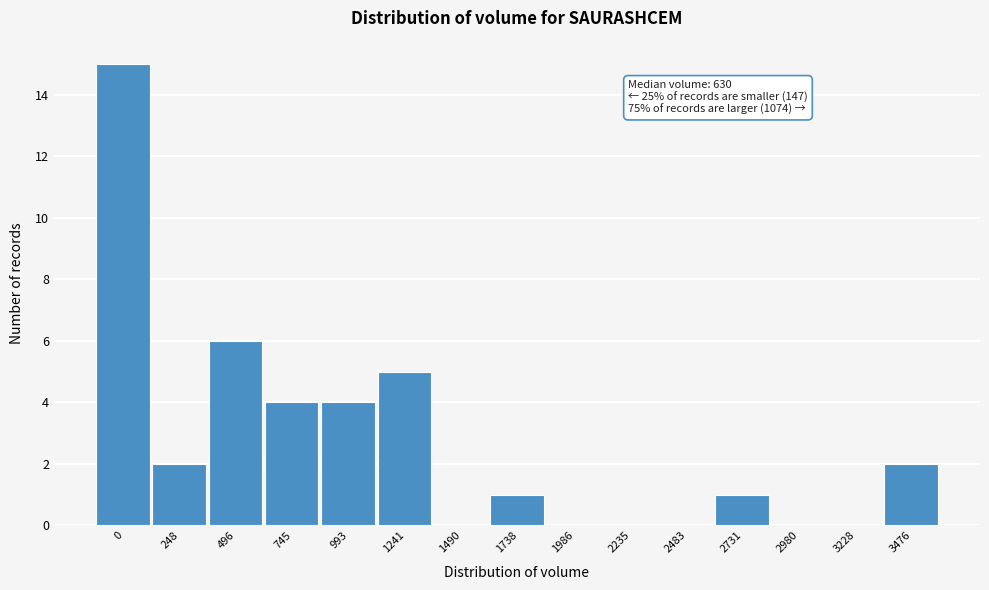

Reading left to right, extract all data points from this chart.

0=15	248=2	496=6	745=4	993=4	1241=5	1490=0	1738=1	1986=0	2235=0	2483=0	2731=1	2980=0	3228=0	3476=2